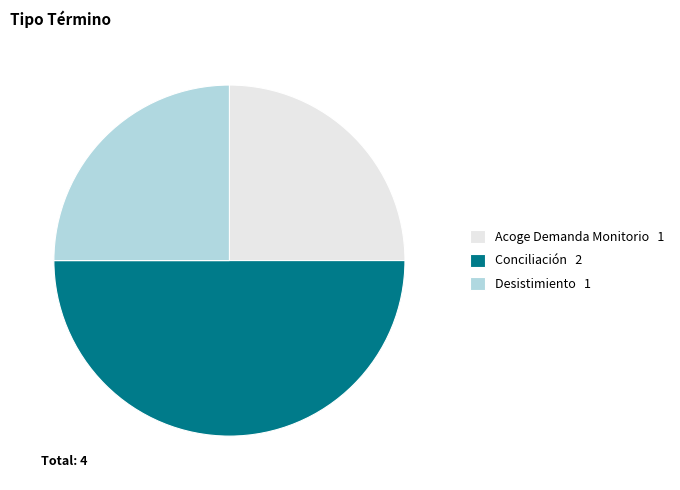

Is the sum of Conciliación and Acoge Demanda Monitorio greater than half?

Yes